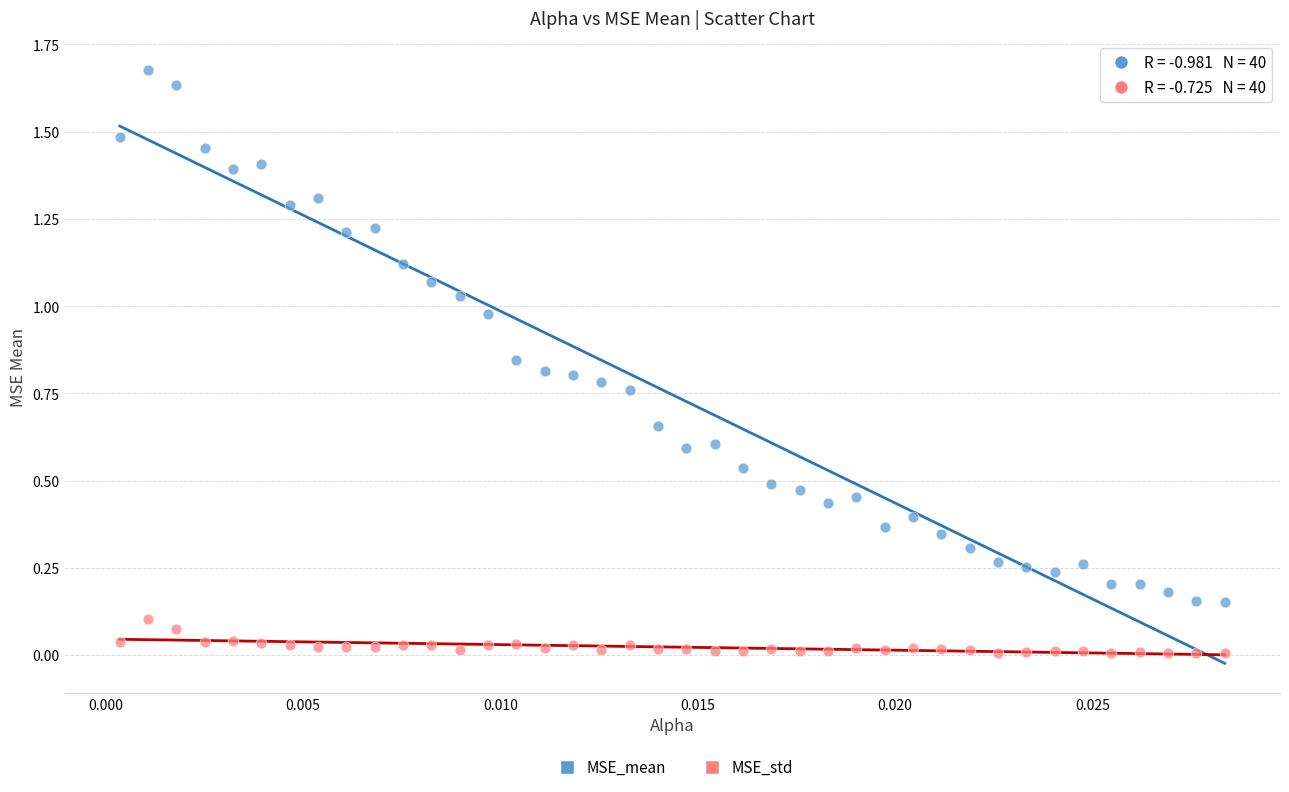

Which series contains the lowest Y value?

MSE_std